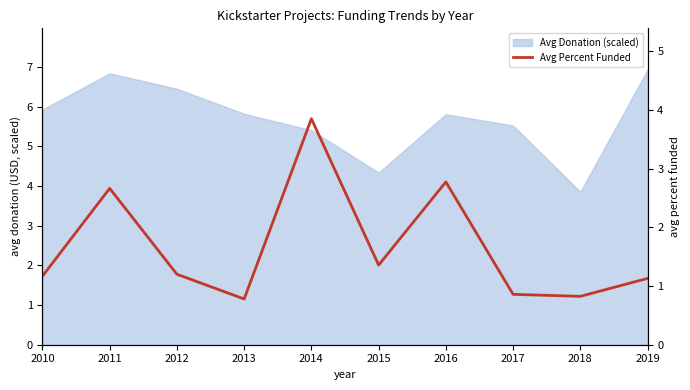

At which label is the value closest to 2?

2015